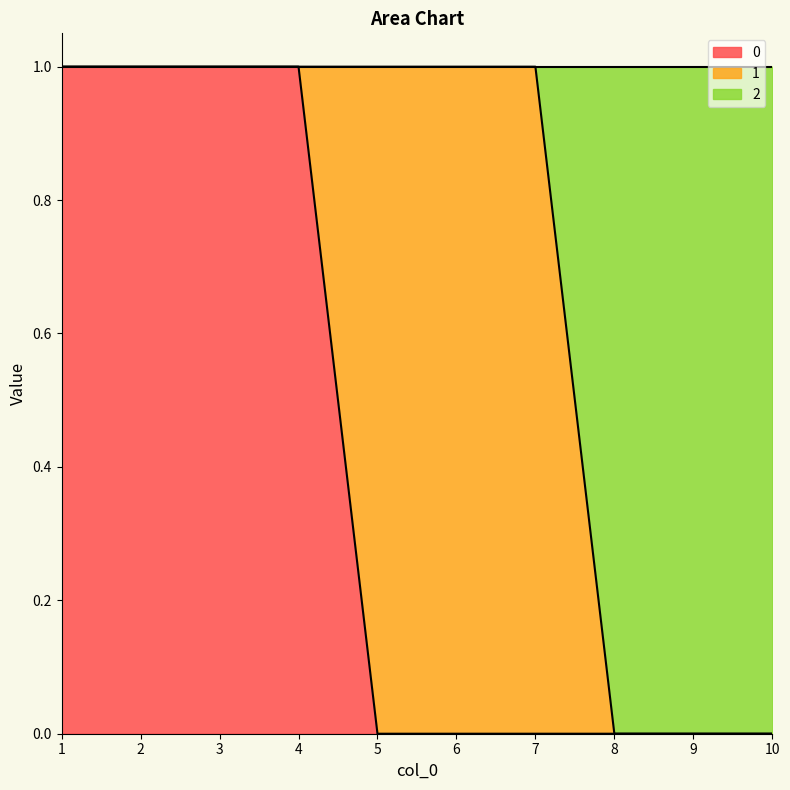

The 0 series shows 0 at 3. True or false?

False